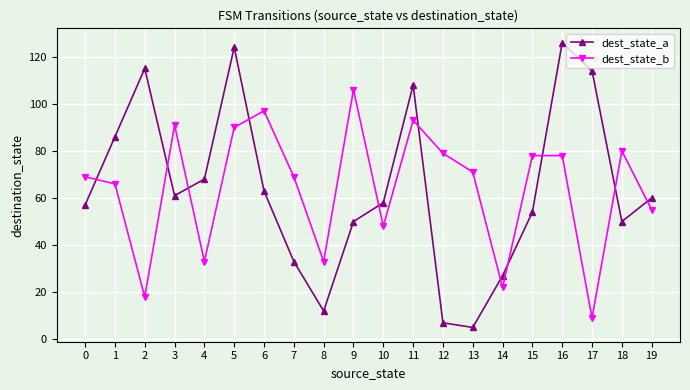

What is the difference between the maximum and second lowest values in the dest_state_b series?

88